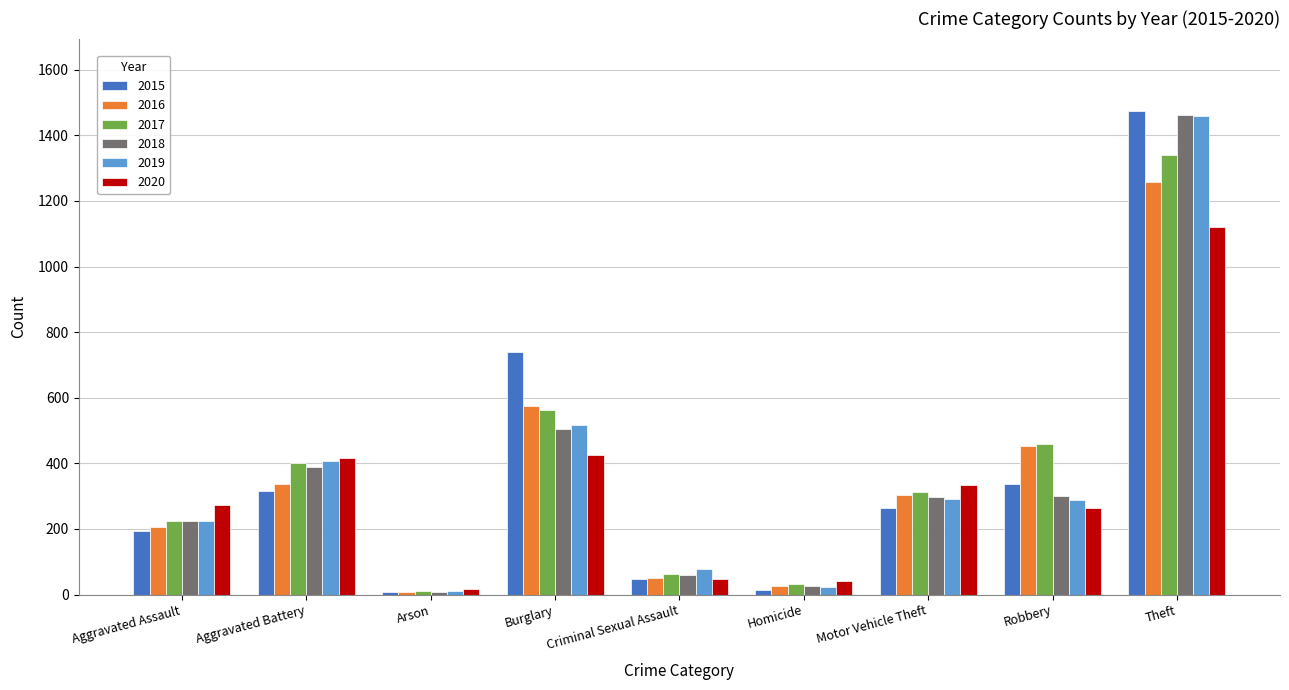

At which label does 2018 reach its minimum?

Arson